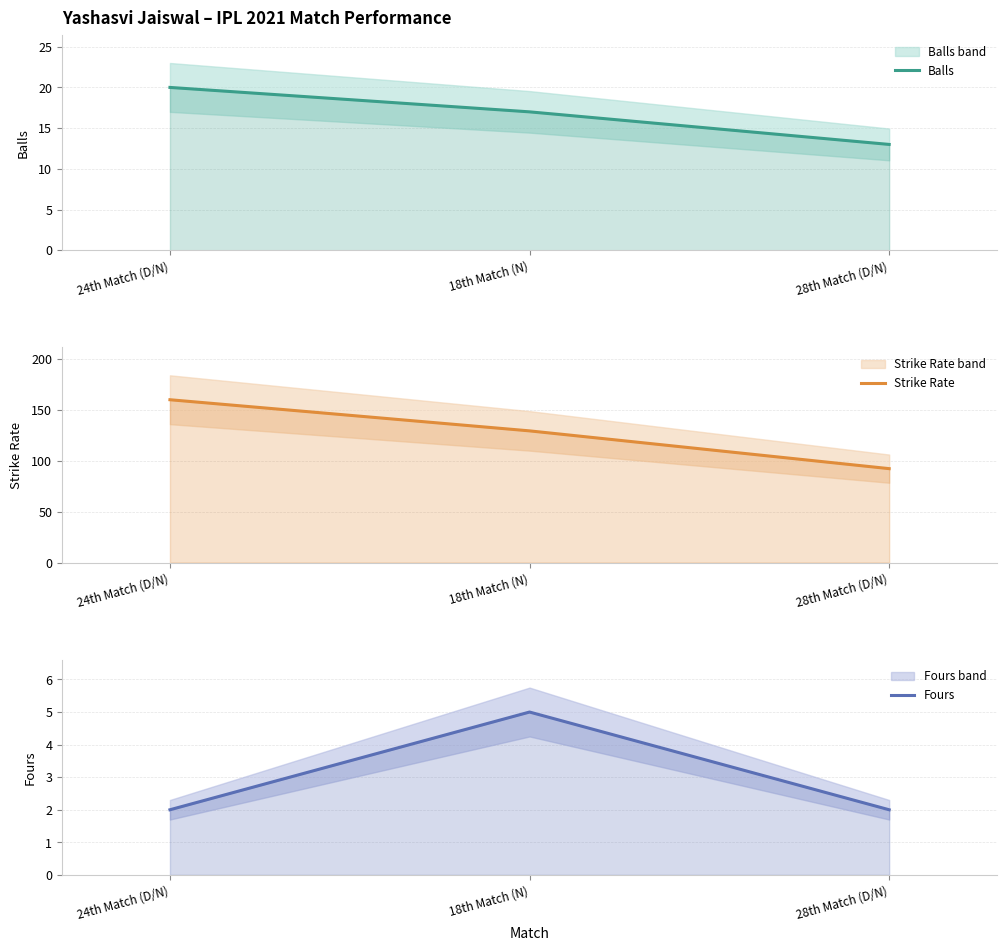

Reading left to right, list all the values displayed in this chart.

Balls: 20.0	17.0	13.0
Strike Rate: 160.0	129.4	92.3
Fours: 2.0	5.0	2.0